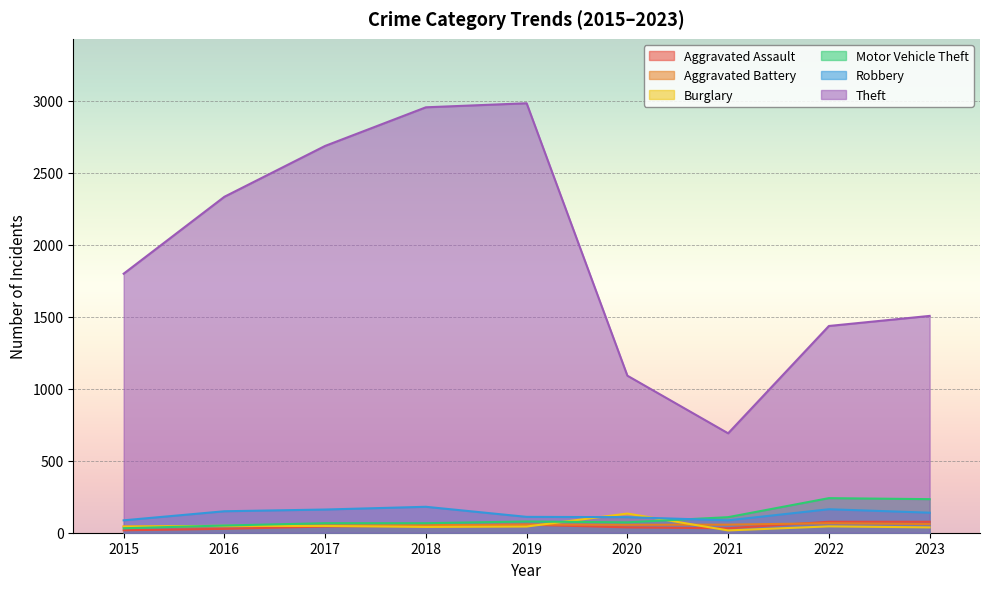

At 2015, list the series in order from smallest to largest.

Aggravated Assault, Motor Vehicle Theft, Aggravated Battery, Burglary, Robbery, Theft